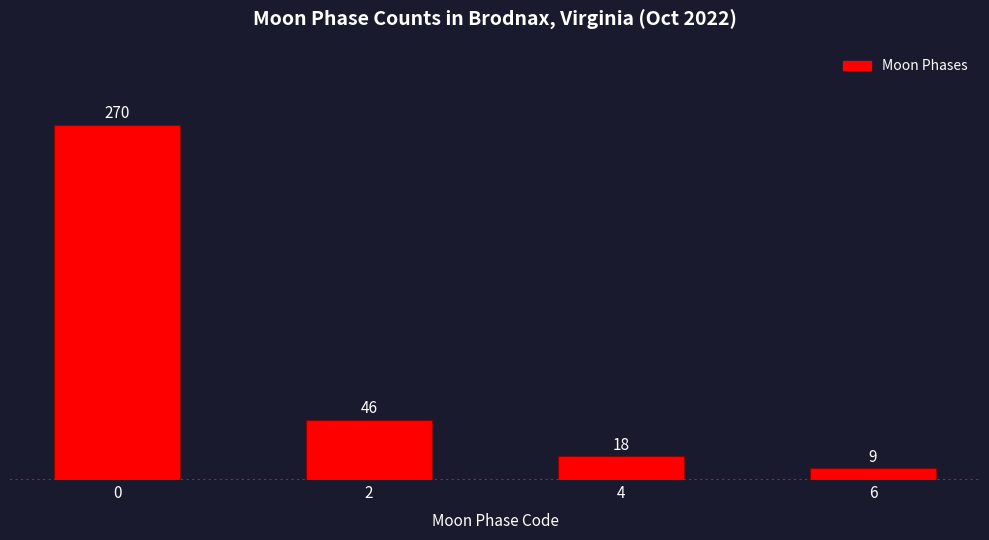

List the labels in order of value, smallest first.

6, 4, 2, 0